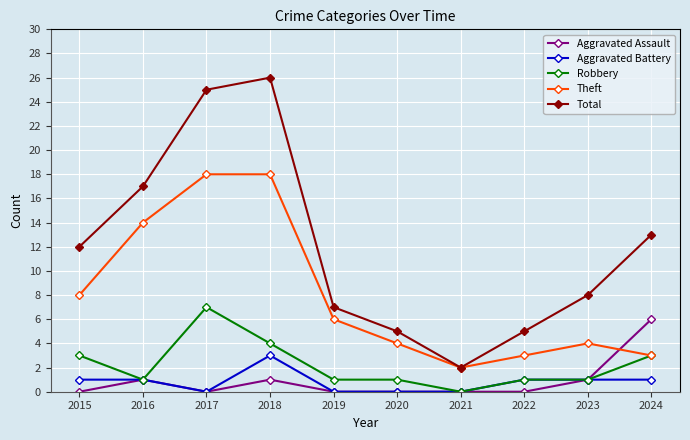

What is the sum of all Total values?

120